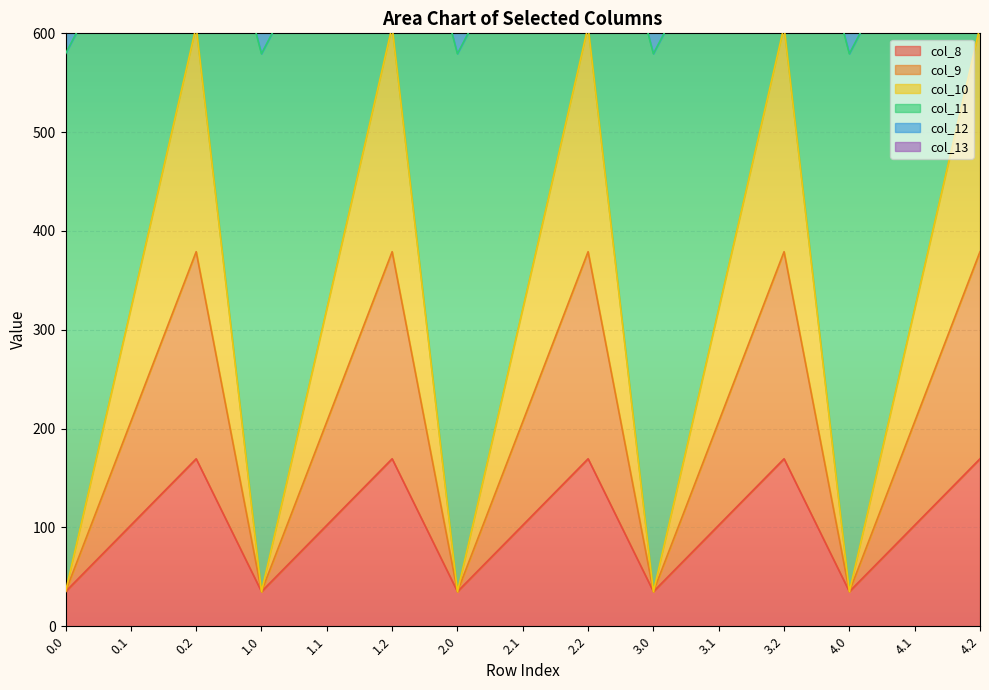

At which category does col_9 reach its first local valley?

1.0